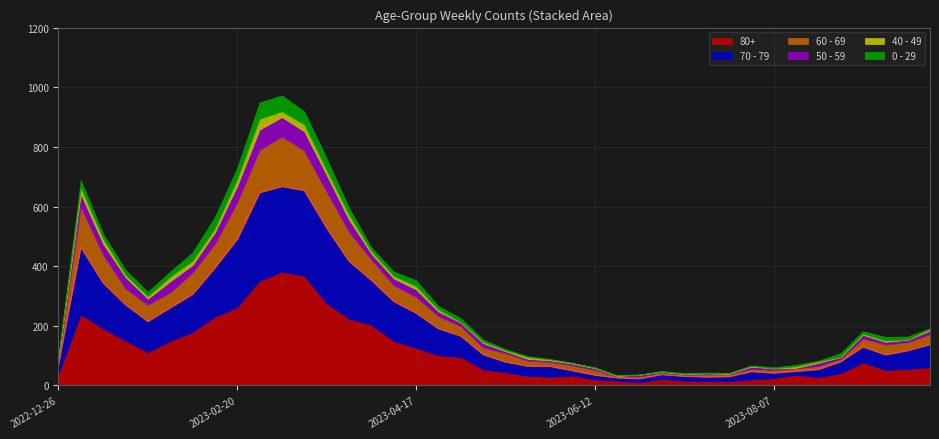

Reading left to right, what are all the values shown in this chart?

80+: 38	238	191	150	111	149	179	230	263	351	381	368	275	224	203	149	126	101	95	54	44	32	29	33	20	16	11	22	16	15	14	20	24	36	27	41	77	52	55	61
70 - 79: 32	226	153	121	104	112	127	165	228	296	287	286	253	193	150	133	117	90	71	50	35	33	35	17	15	10	12	15	15	14	16	27	18	12	27	39	53	51	62	77
60 - 69: 16	134	94	54	55	51	72	80	123	143	167	133	122	98	69	54	54	41	33	23	29	18	15	17	17	4	7	6	4	8	7	8	10	9	11	9	27	34	28	33
50 - 59: 5	44	37	38	21	37	26	38	55	68	65	65	56	41	20	23	25	16	12	15	7	6	5	6	6	2	6	3	3	4	2	8	5	2	11	6	13	9	8	13
0 - 29: 4	26	17	17	15	18	28	39	38	55	54	44	40	24	13	15	20	11	13	8	4	3	2	1	2	1	1	3	2	2	2	2	4	5	3	12	9	13	10	3
40 - 49: 4	21	16	8	8	15	14	13	23	36	19	23	16	16	8	8	11	7	2	4	3	6	3	2	1	1	0	0	1	0	1	2	0	5	4	1	3	4	1	5